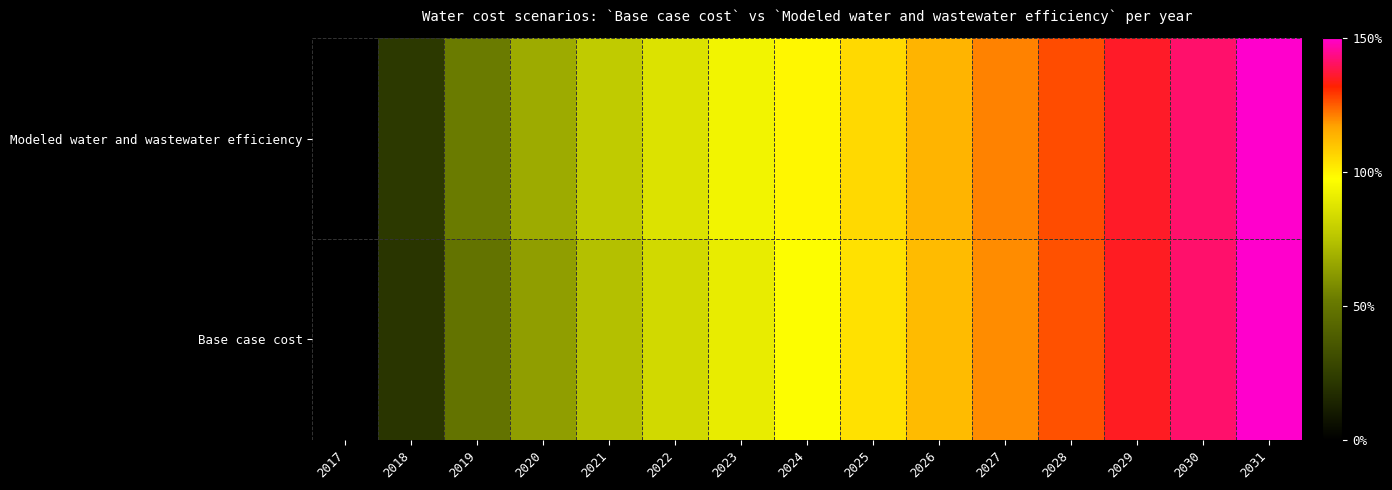

How many values are below 99?

7